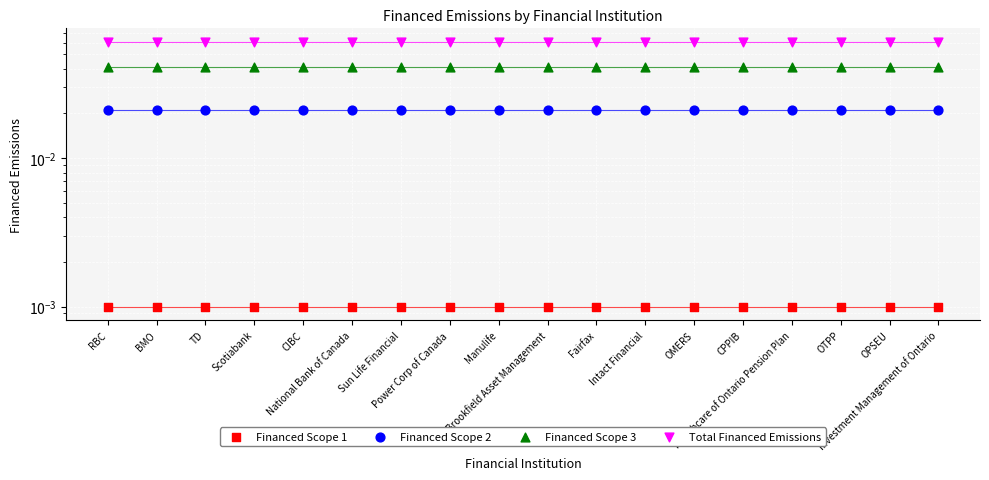

Which series reaches the minimum Y coordinate?

Financed Scope 1